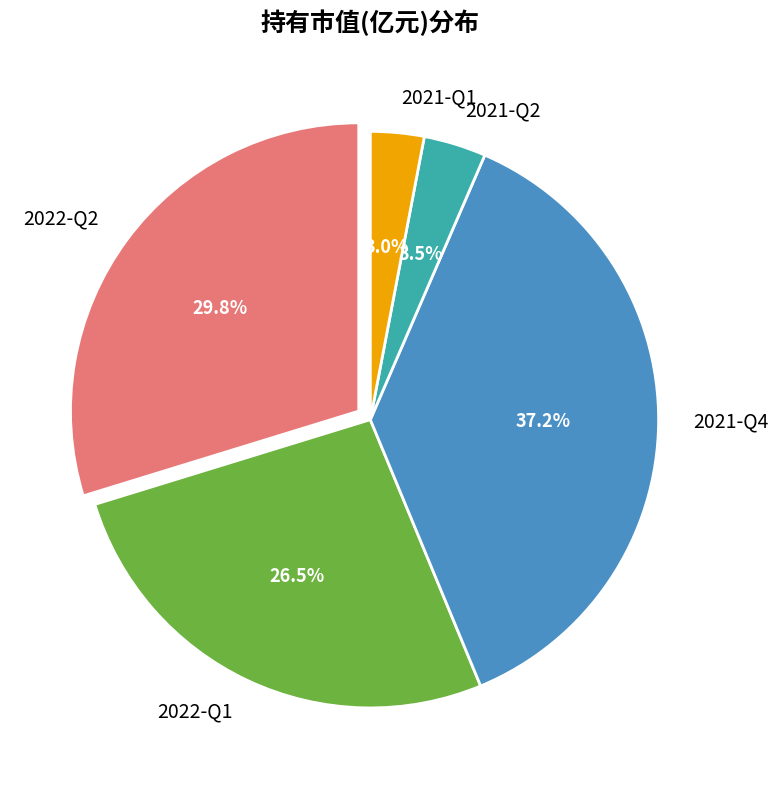

To the nearest percent, what portion does 2022-Q2 represent?

30%